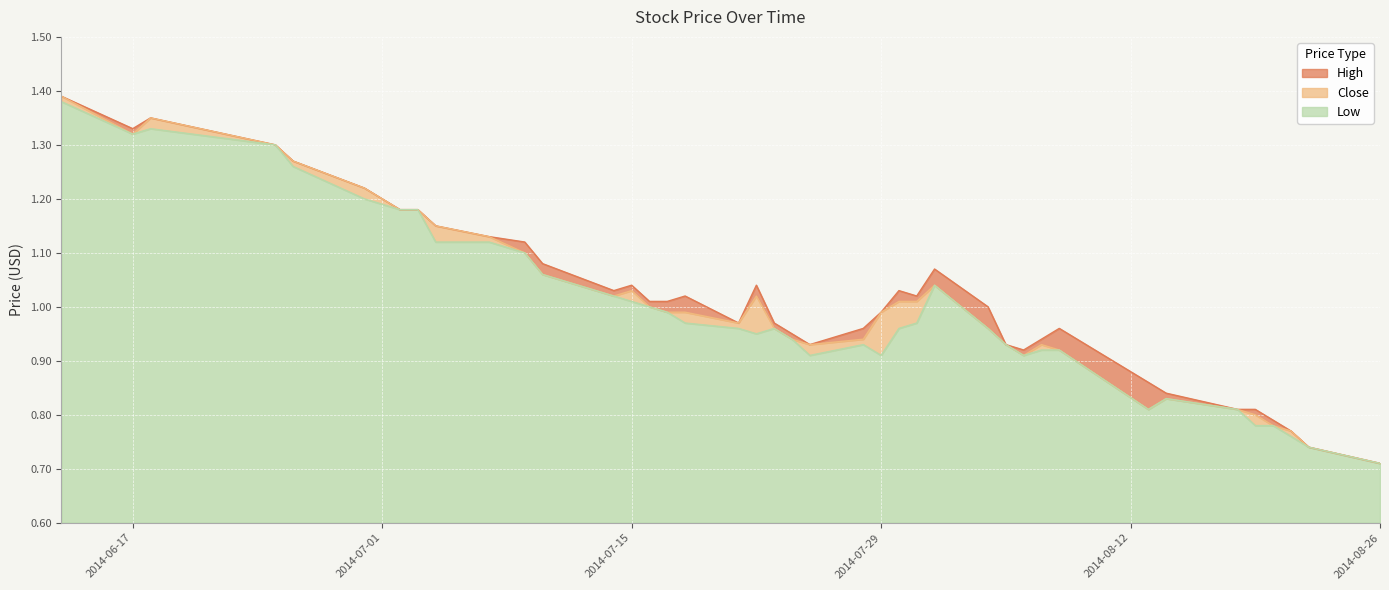

True or false: Low and High intersect in this chart.

False